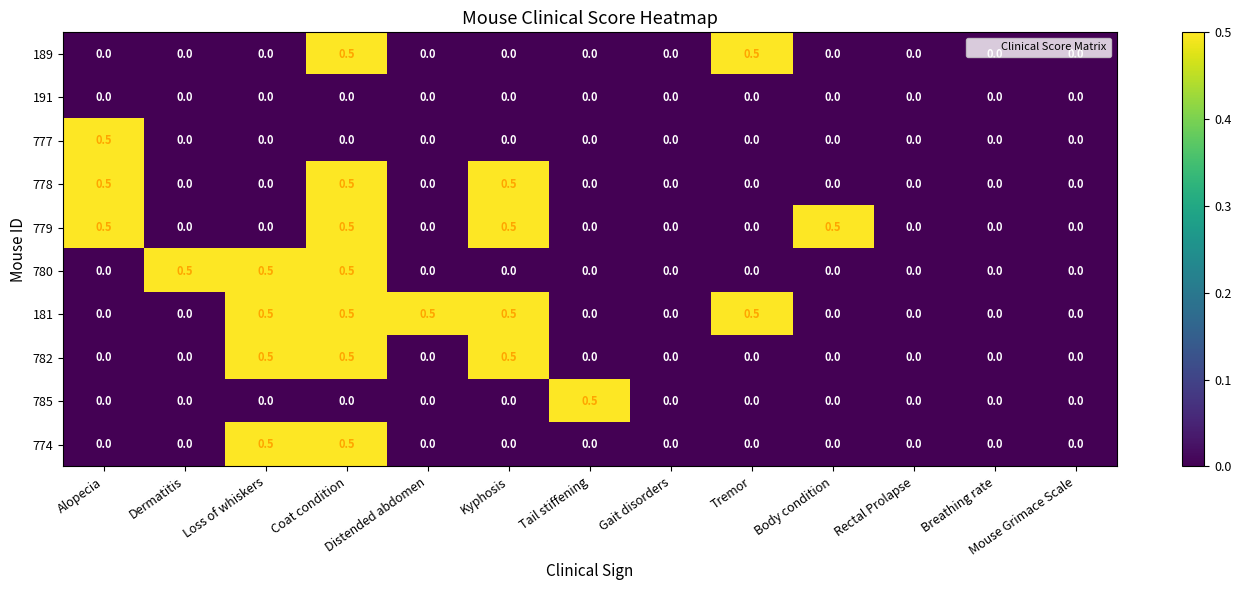

What is the spread (max minus min) of values at Tail stiffening?

0.5